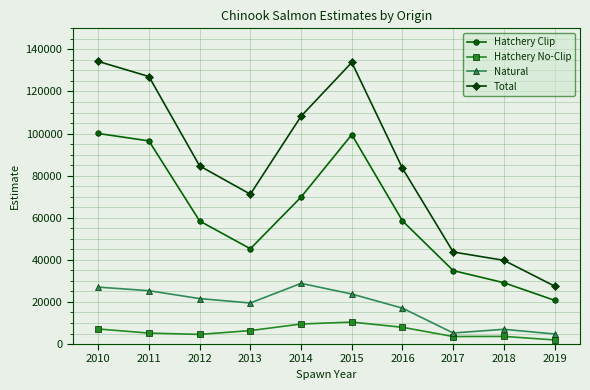

How many lines are shown in the chart?

4